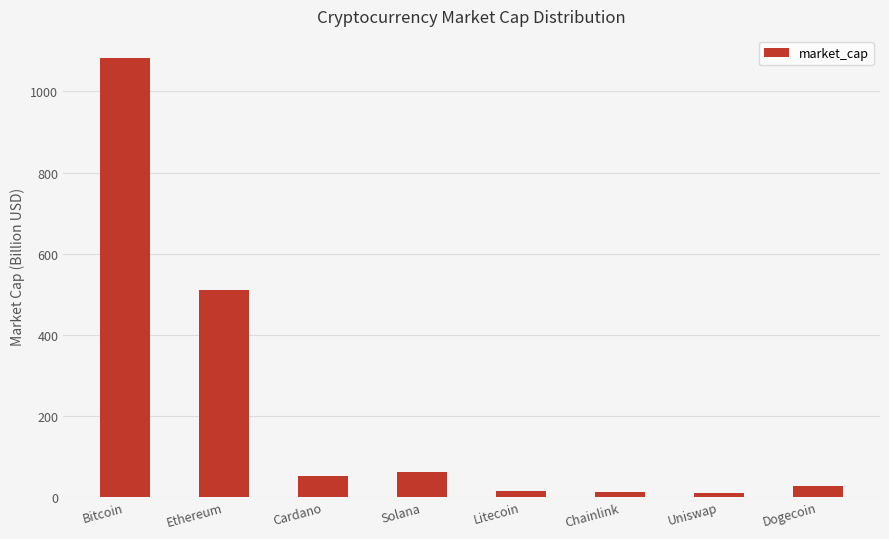

What is the change in value from Bitcoin to Ethereum?

-572.4